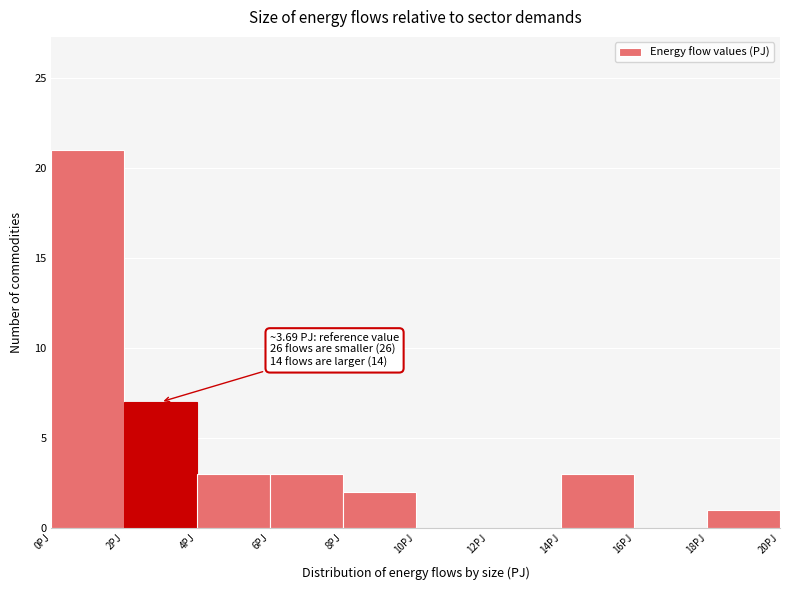

Which range on the x-axis has the tallest bar?

0 to 2